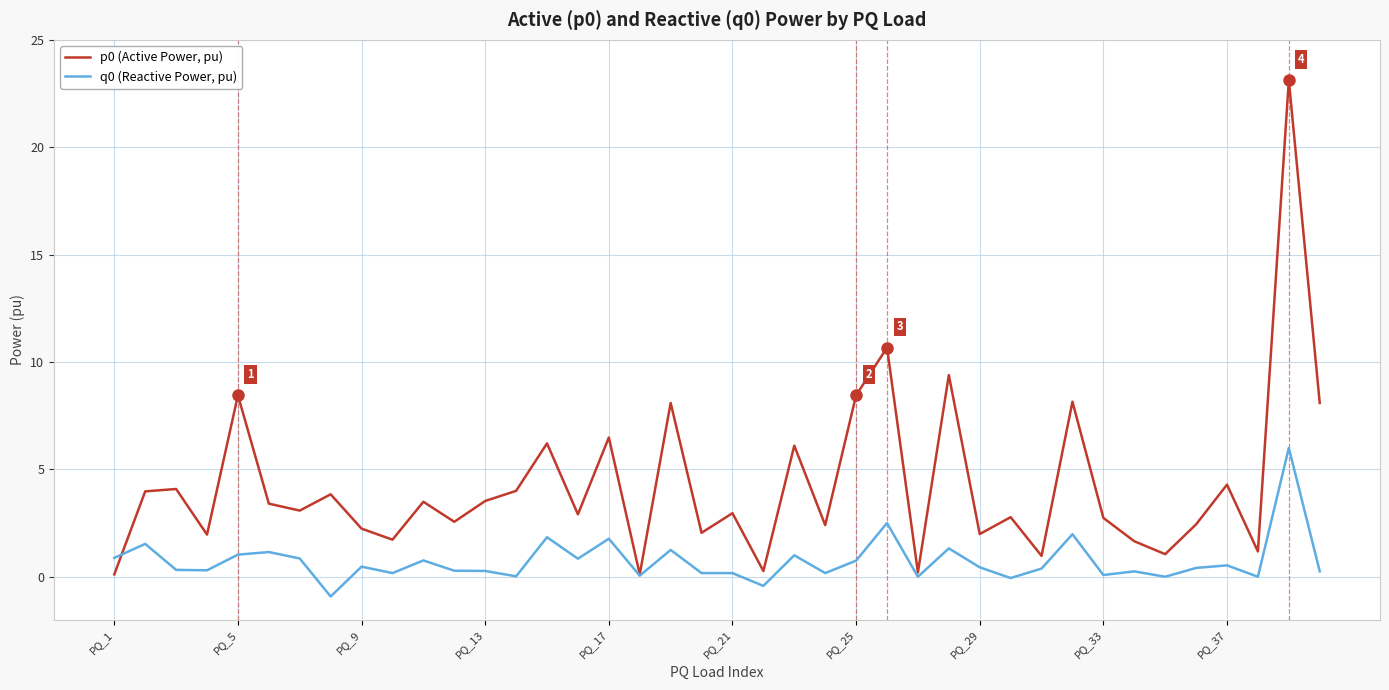

What is the greatest value displayed?

23.1